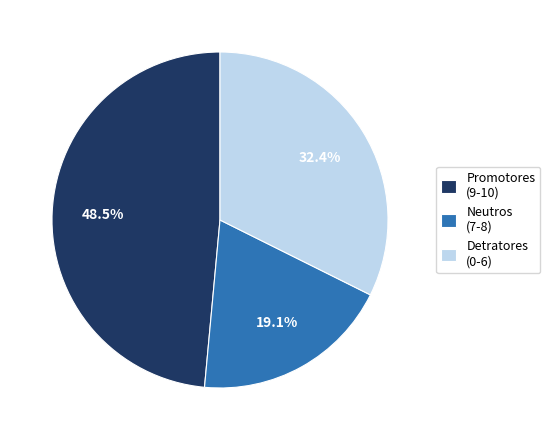

Which category has the biggest portion of the pie?

Promotores (9-10)